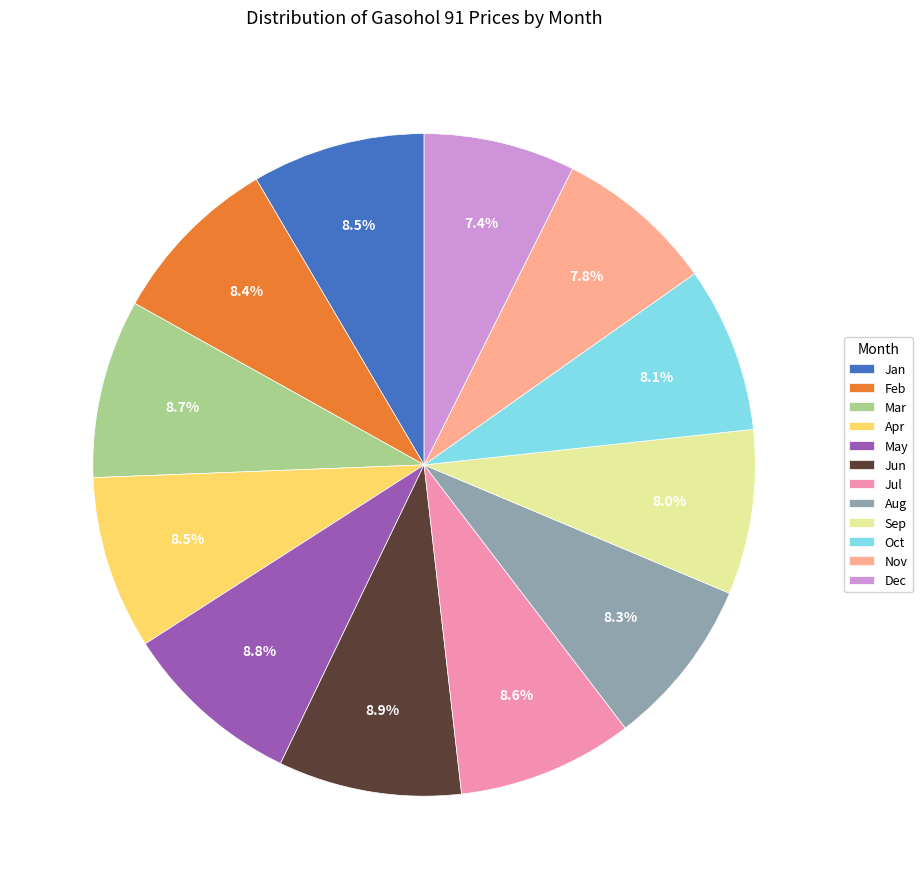

Is it true that Sep is 8% of the pie?

True